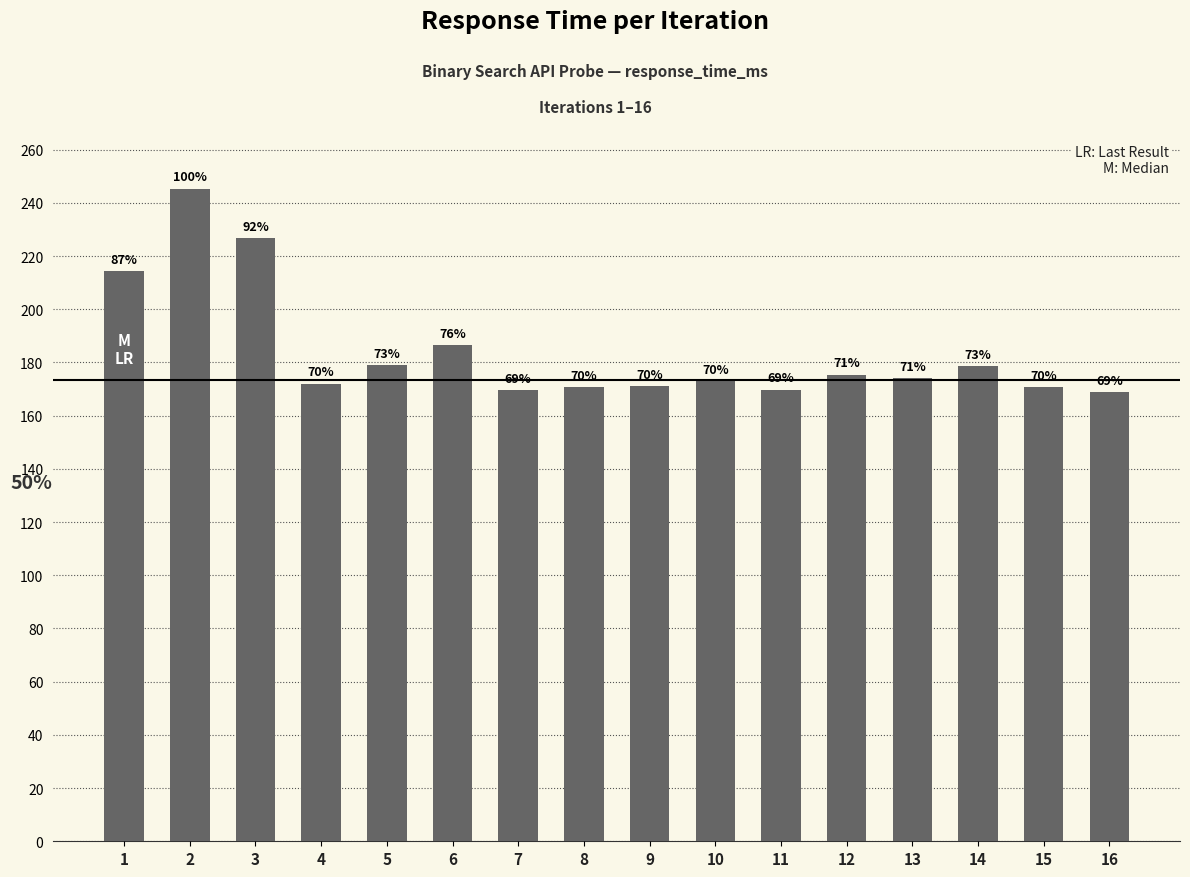

Is it true that the value at 9 is 171.2?

True